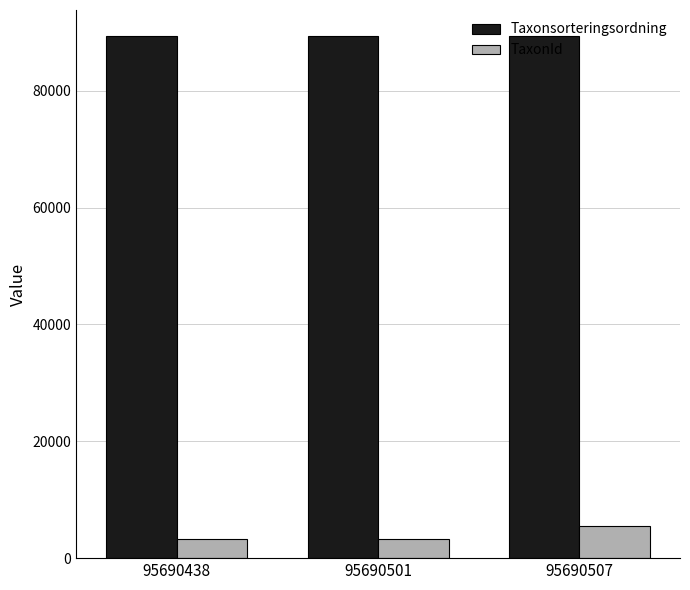

What is the approximate value of TaxonId at 95690501, to the nearest 10?

3240